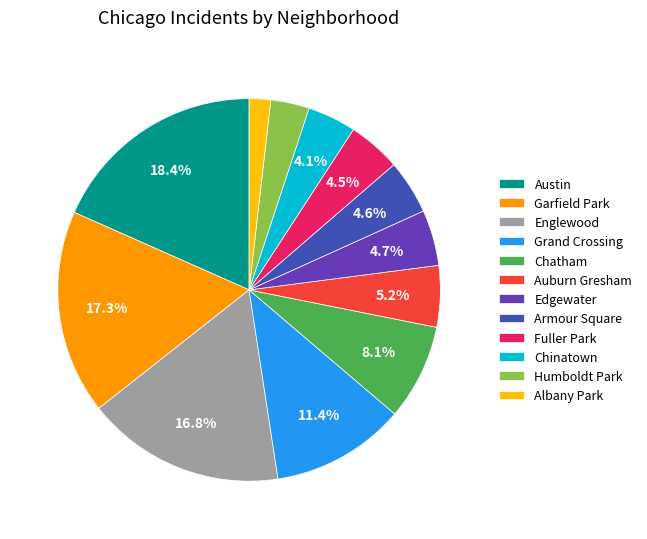

How many segments does this pie chart have?

12